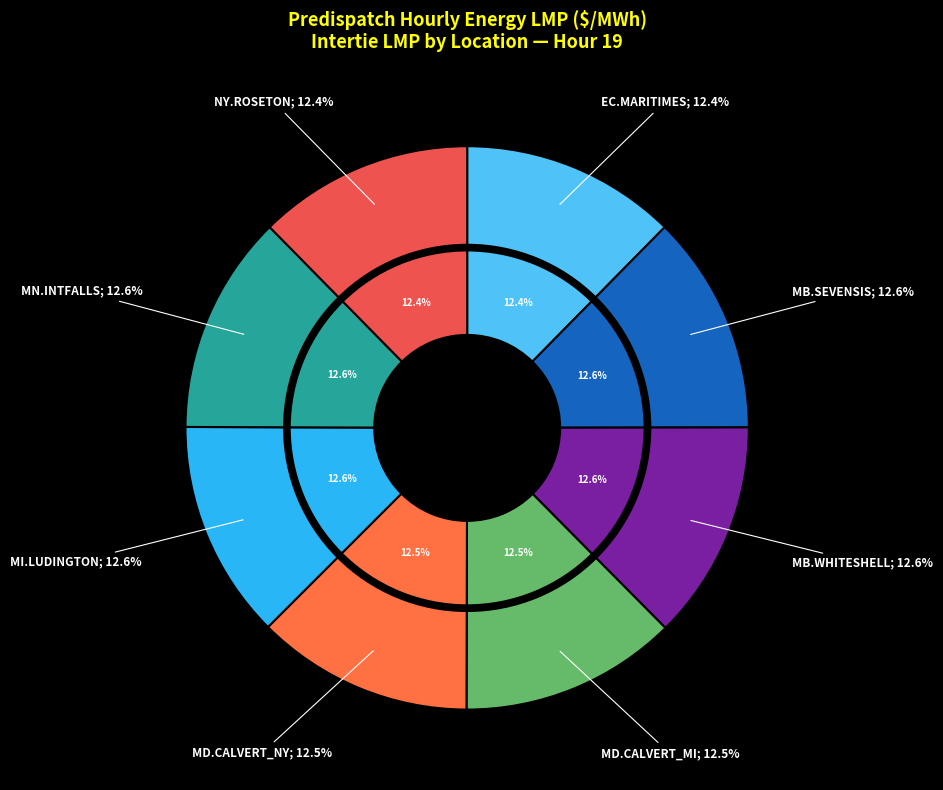

To the nearest percent, what is the average slice percentage?

12%